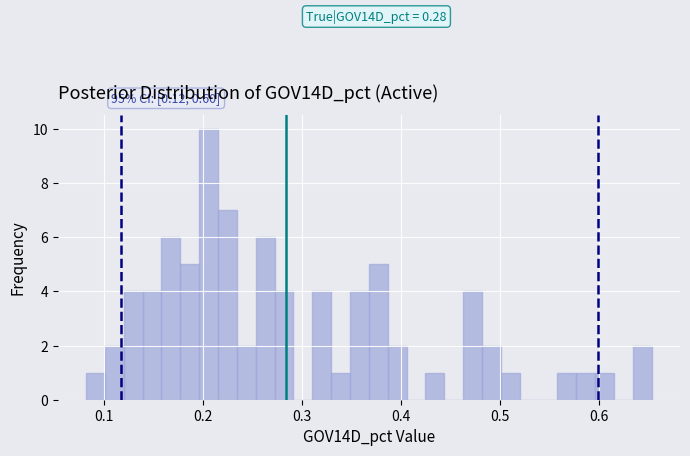

Around what value on the x-axis is the tallest bar? Give the approximate position of its centre, as read against the axis.

0.21